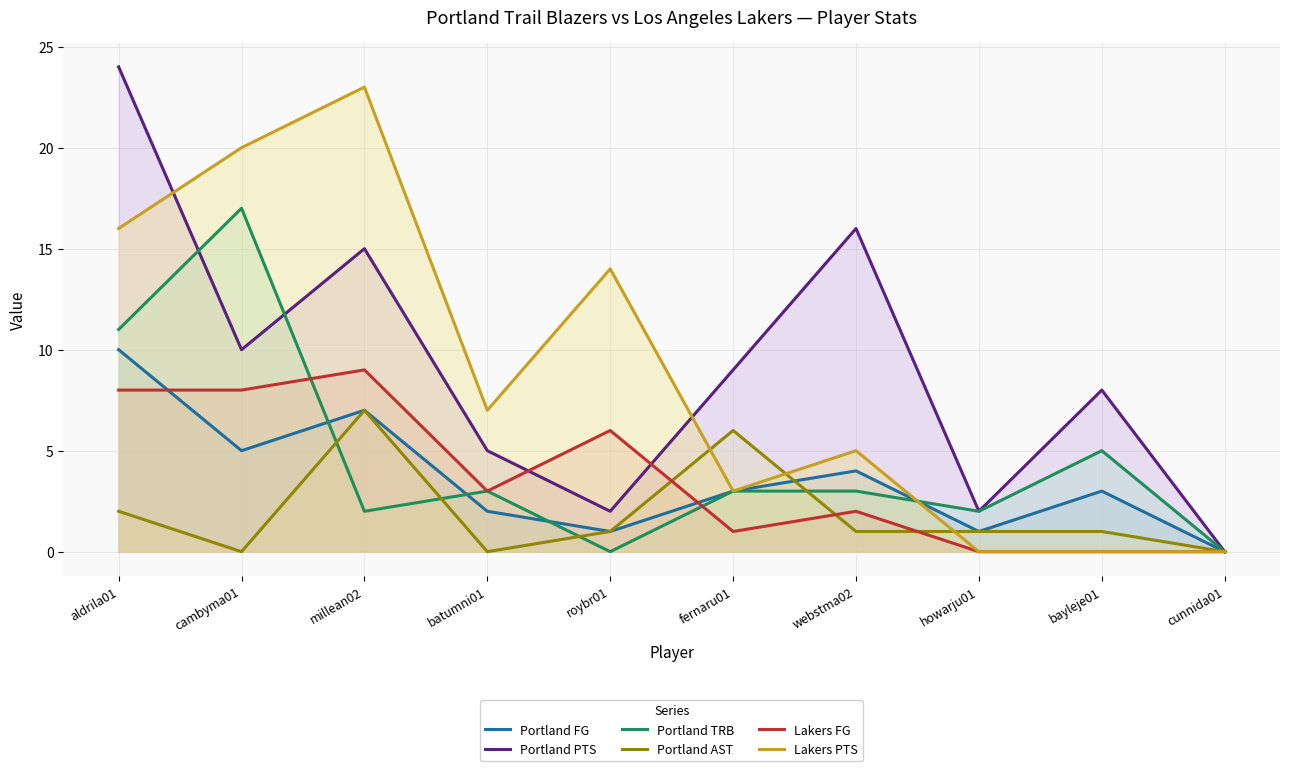

Is the value of Lakers FG at fernaru01 greater than the value of Portland AST at webstma02?

No